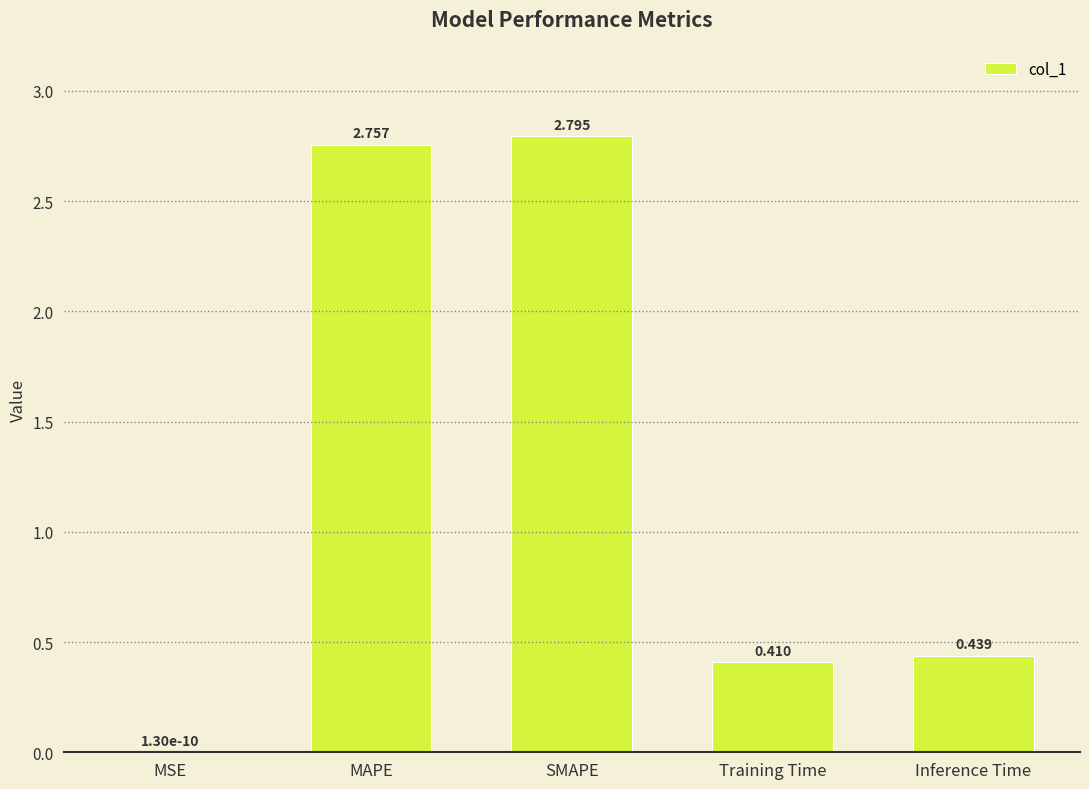

Between MAPE and Training Time, which is larger?

MAPE